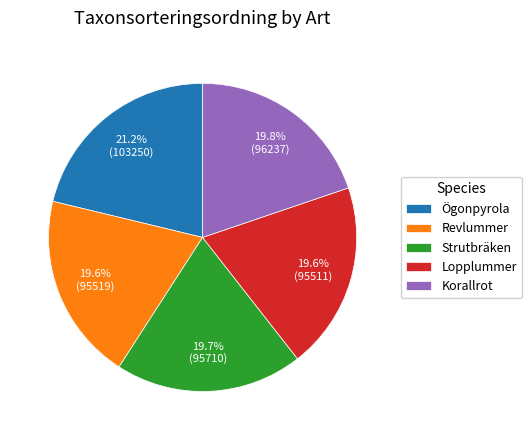

Do Revlummer and Ögonpyrola together represent more than half of the pie?

No